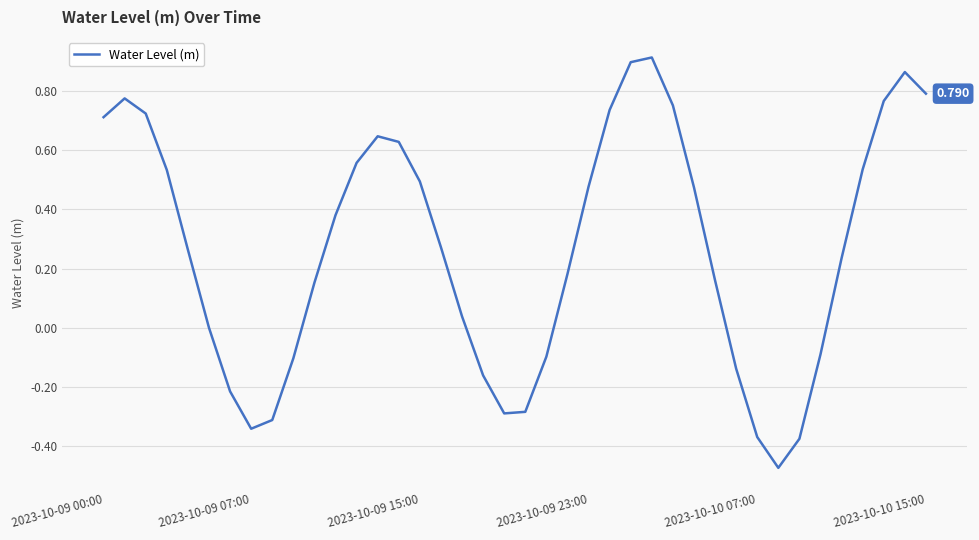

What is the label of the 15th point from the left?

14